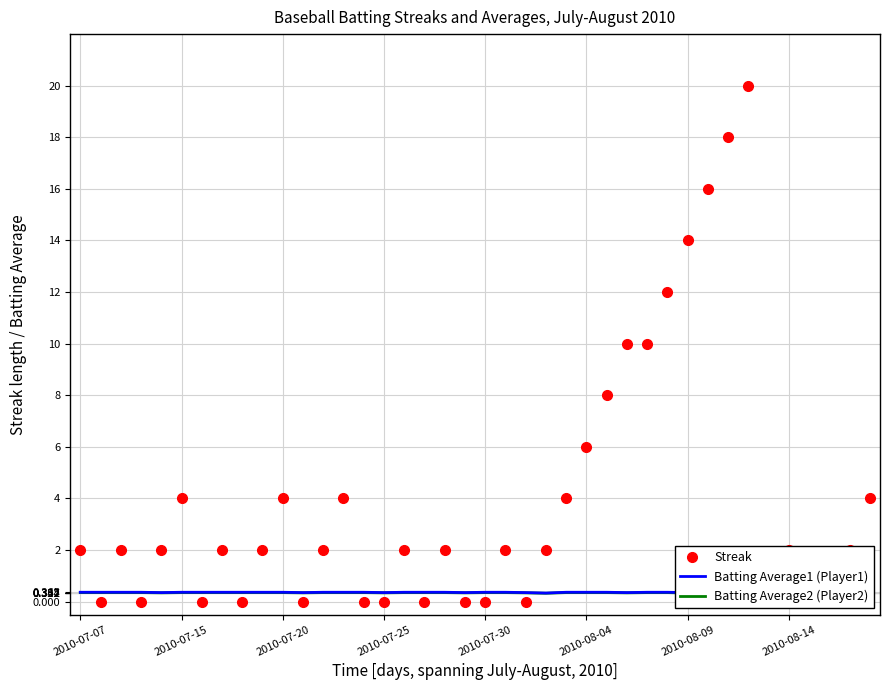

At which label does Batting Average2 (Player2) reach its minimum?

23